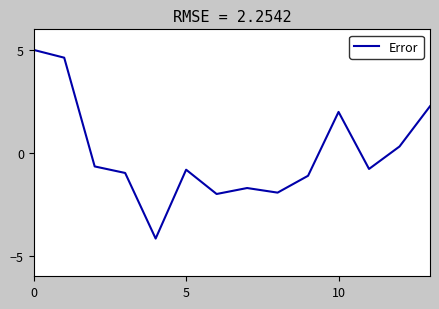

What is the difference between the maximum and minimum values?

9.2